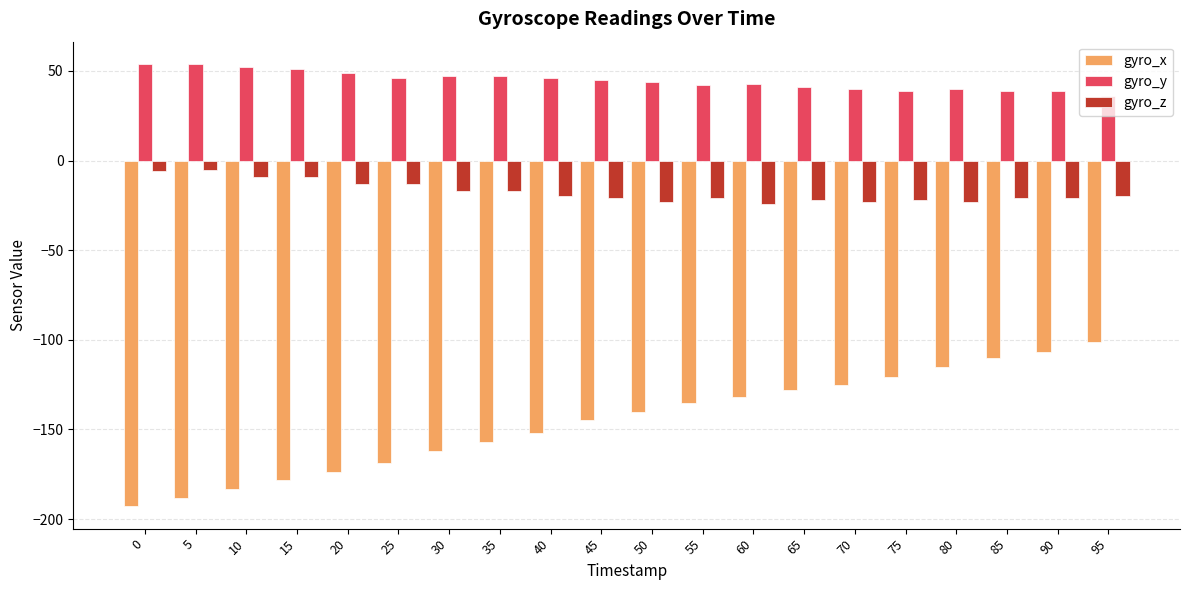

Are the bars horizontal?

No